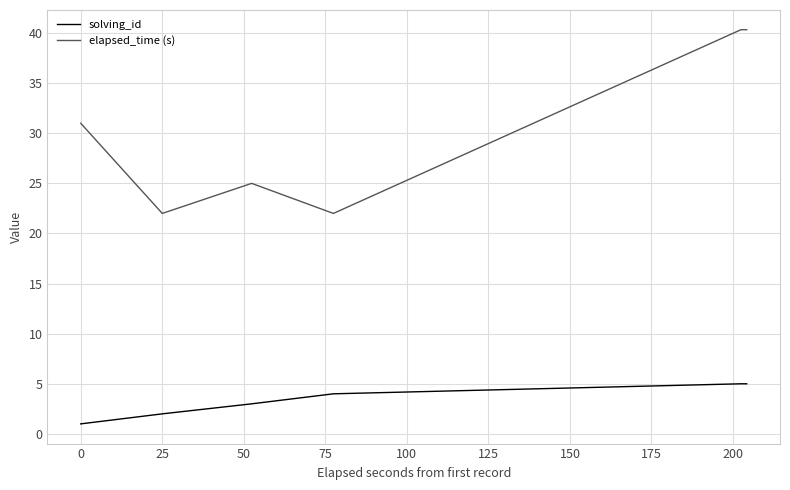

What are all the series names shown in the legend?

solving_id, elapsed_time (s)